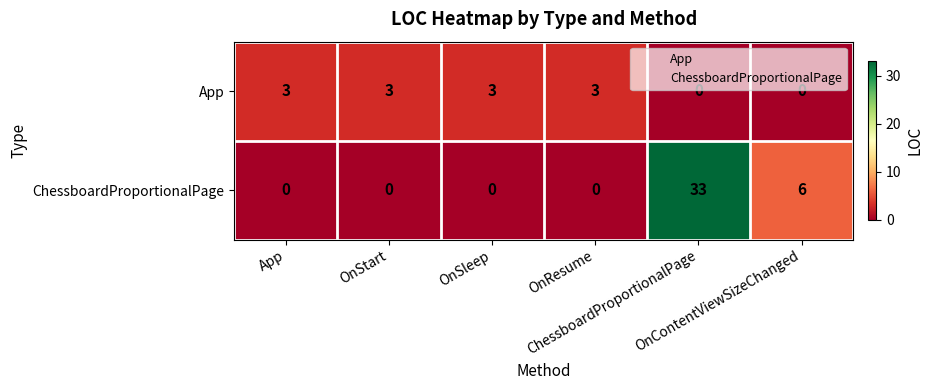

Count the number of data series in this chart.

2